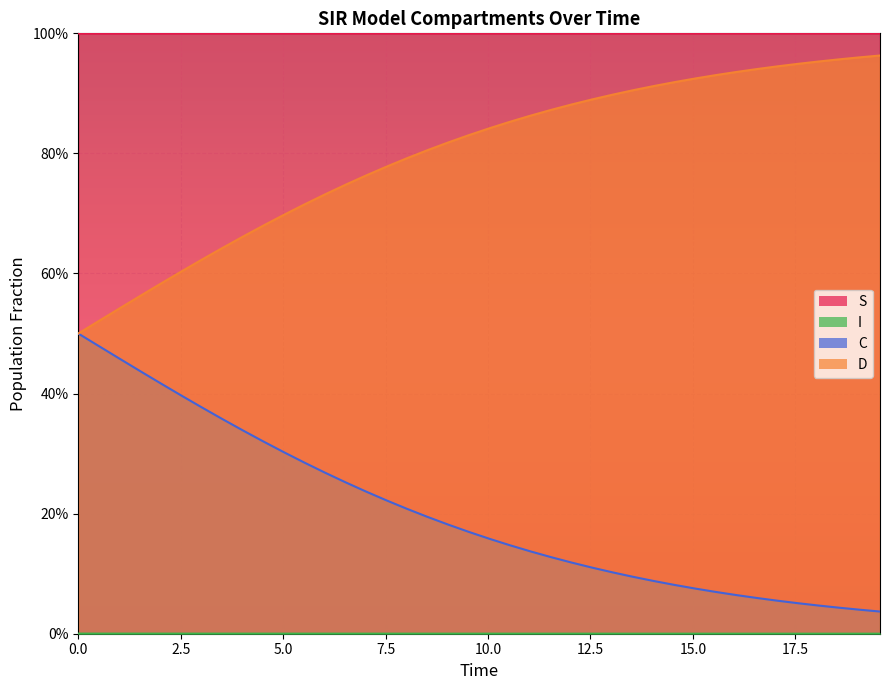

What is the value of the S point at the 24th from the left?

1.0